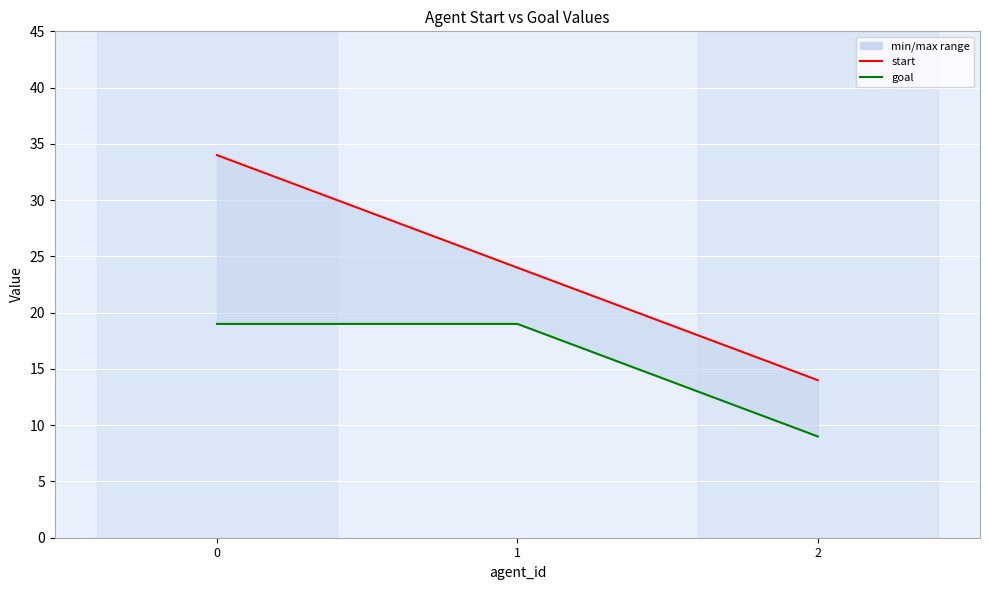

List the series in order of their peak value, lowest first.

goal, start